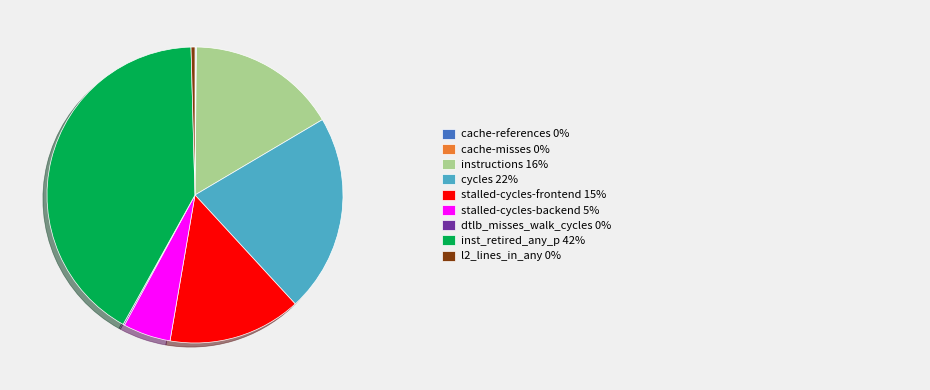

Is there a majority slice in this chart?

No